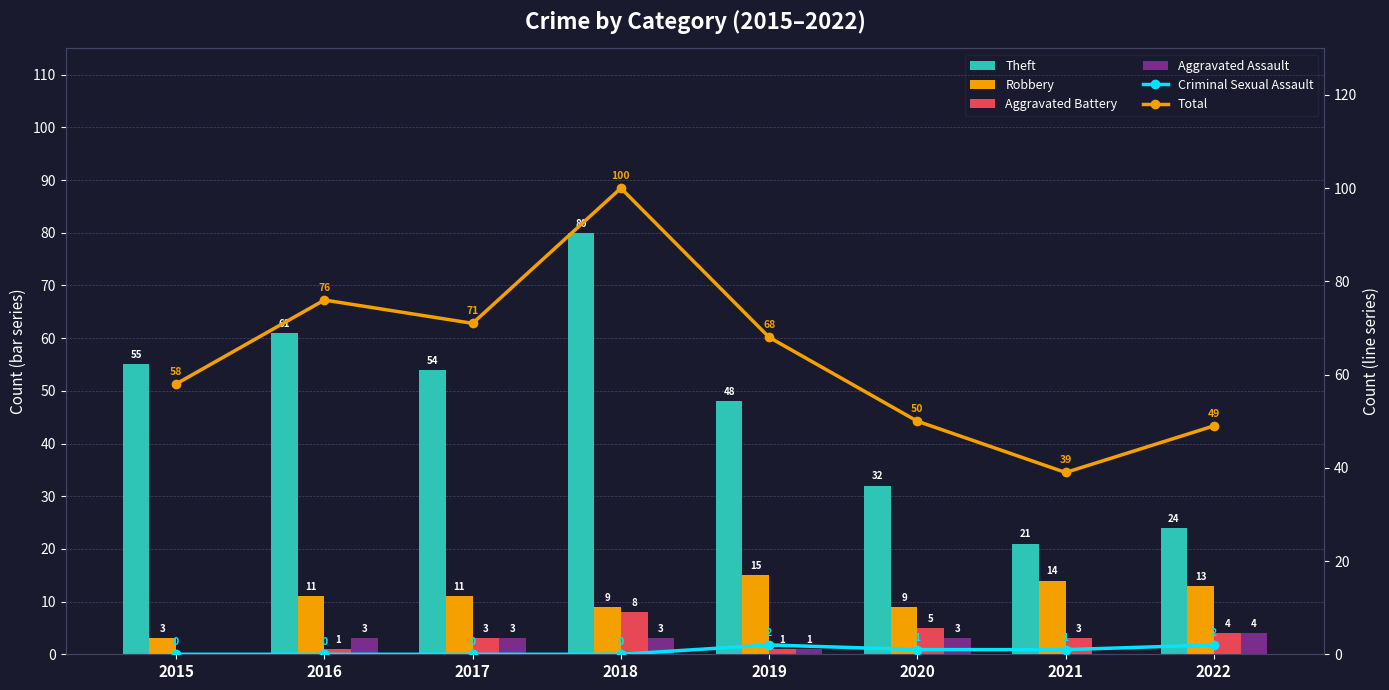

Which series has the largest total across all categories?

Total